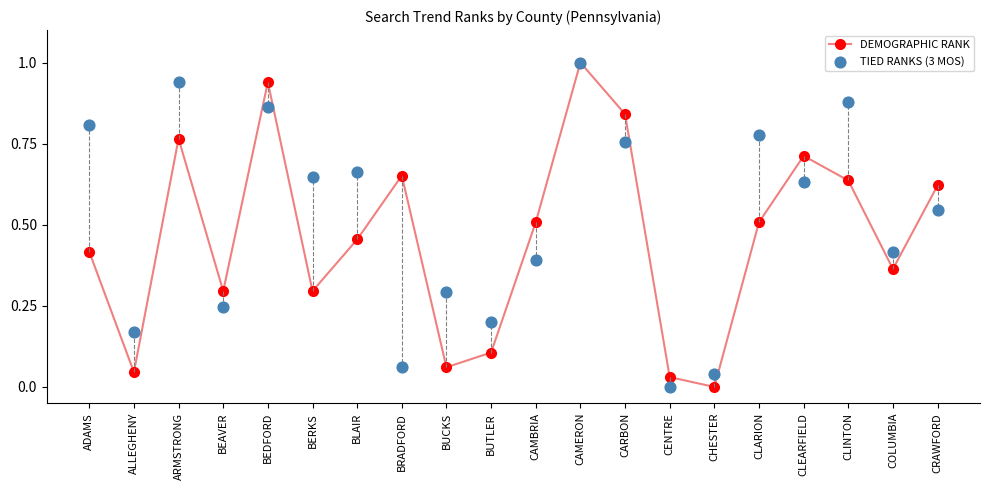

Which series has the largest Y range (max minus min)?

DEMOGRAPHIC RANK